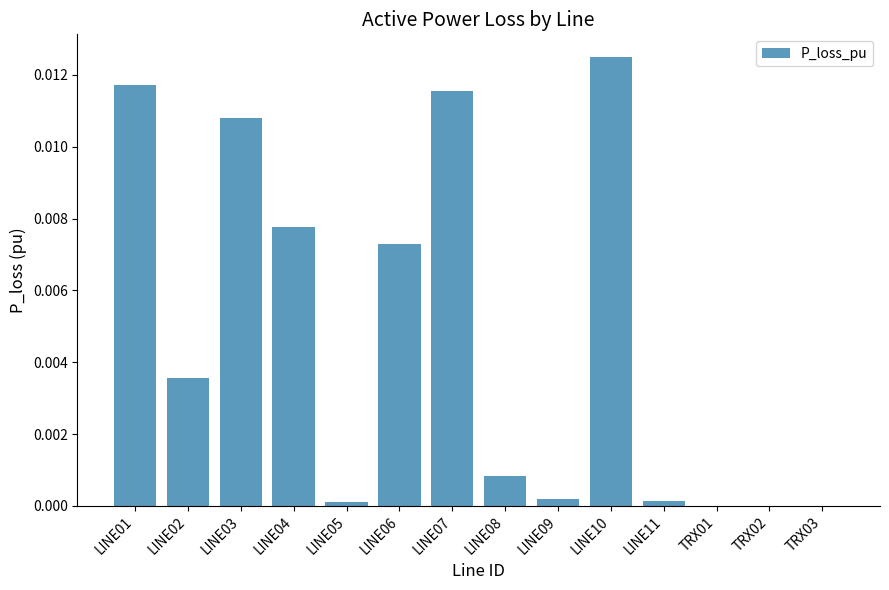

Is it true that the value at LINE05 is 0.0?

True